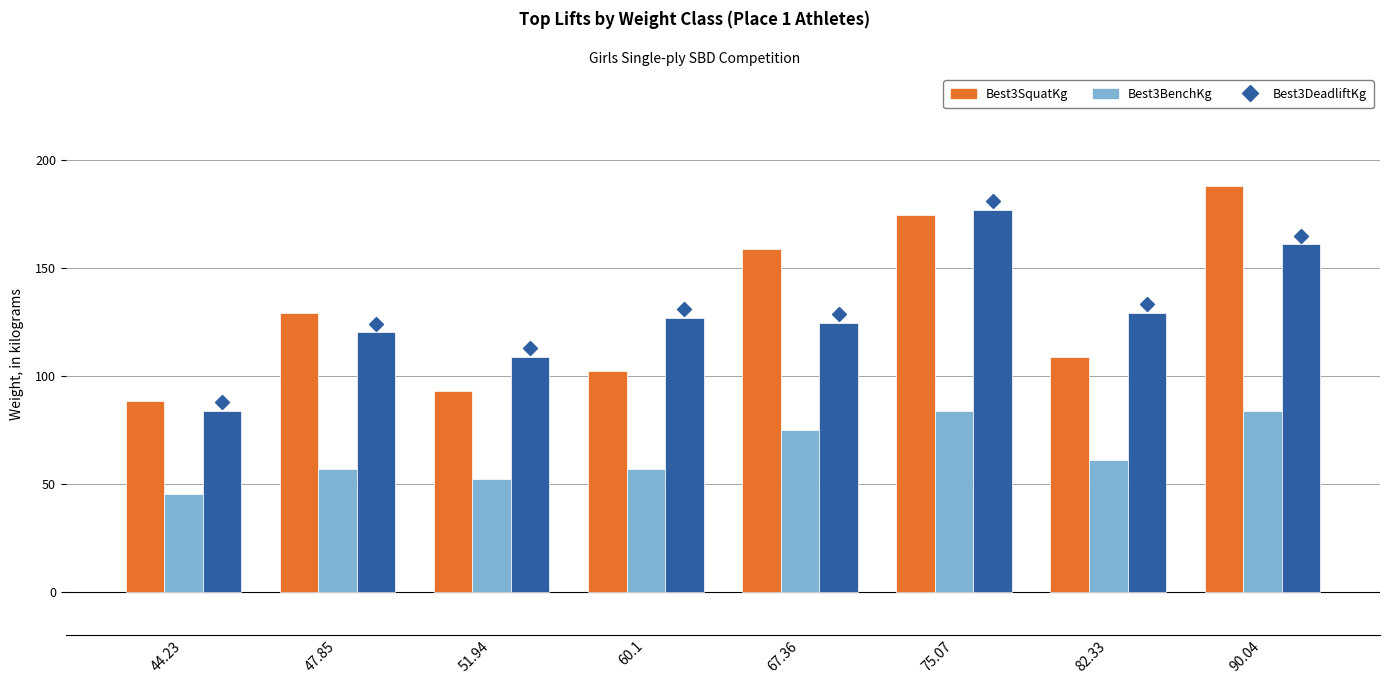

Reading left to right, list all the values displayed in this chart.

Best3SquatKg: 44.23=88.5	47.85=129.3	51.94=93.0	60.1=102.1	67.36=158.8	75.07=174.6	82.33=108.9	90.04=188.2
Best3BenchKg: 44.23=45.4	47.85=56.7	51.94=52.2	60.1=56.7	67.36=74.8	75.07=83.9	82.33=61.2	90.04=83.9
Best3DeadliftKg: 44.23=83.9	47.85=120.2	51.94=108.9	60.1=127.0	67.36=124.7	75.07=176.9	82.33=129.3	90.04=161.0